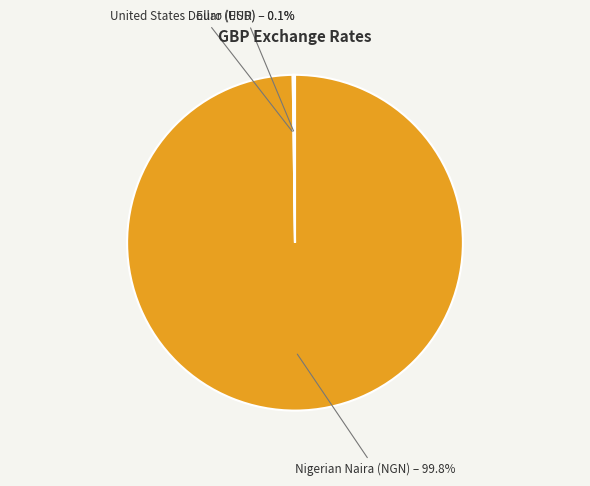

Is there a majority slice in this chart?

Yes